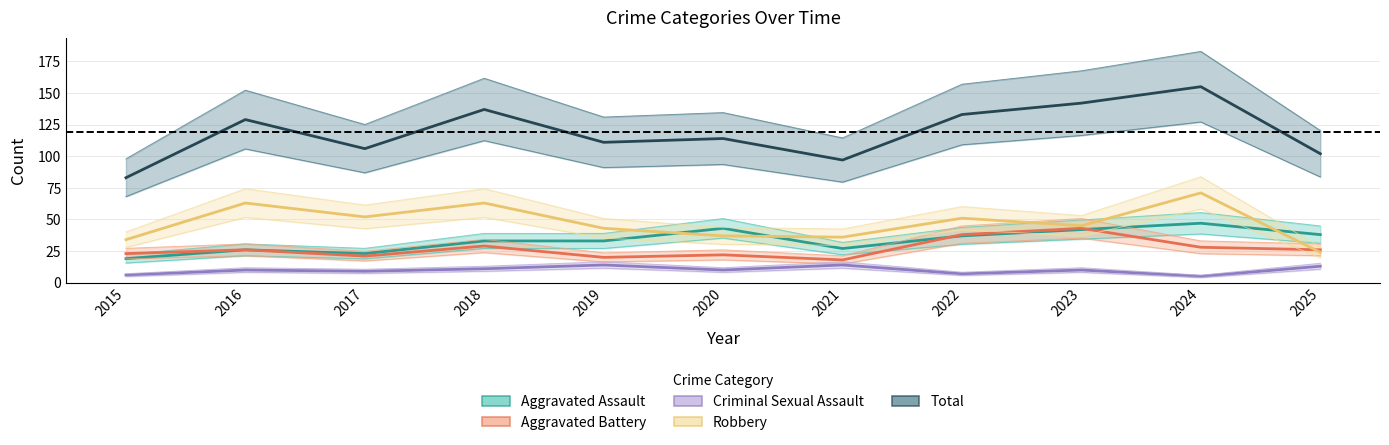

Where is the first local maximum for Aggravated Assault?

2016